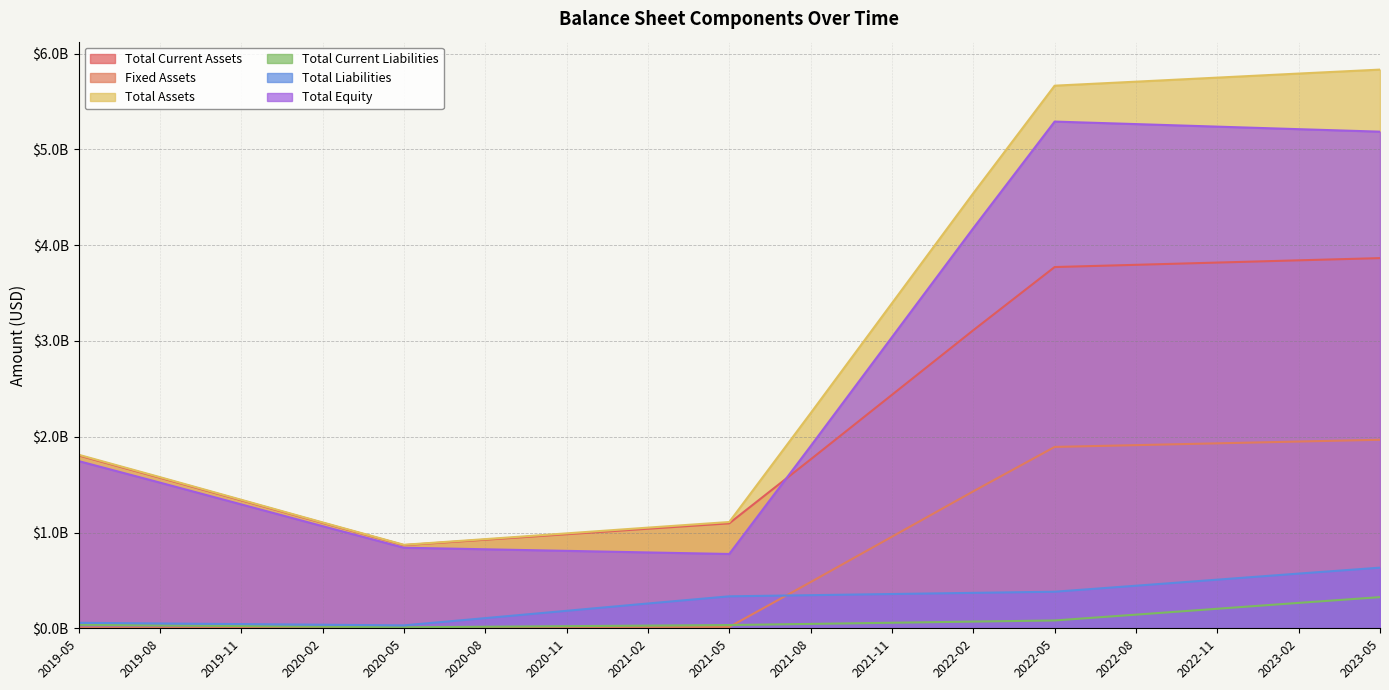

What is the difference between the second highest and second lowest values in the Total Liabilities series?

533899961